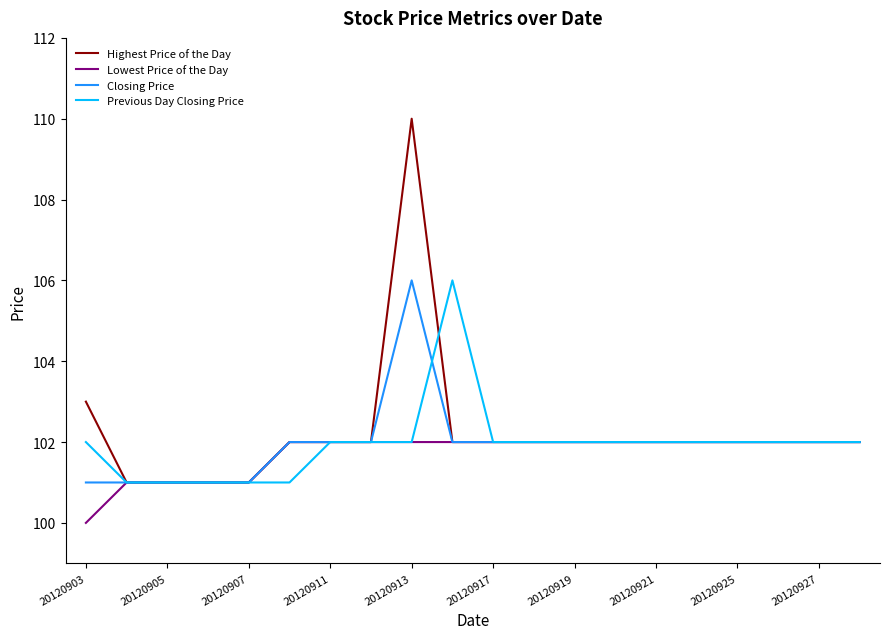

Count the number of categories in the chart.

20